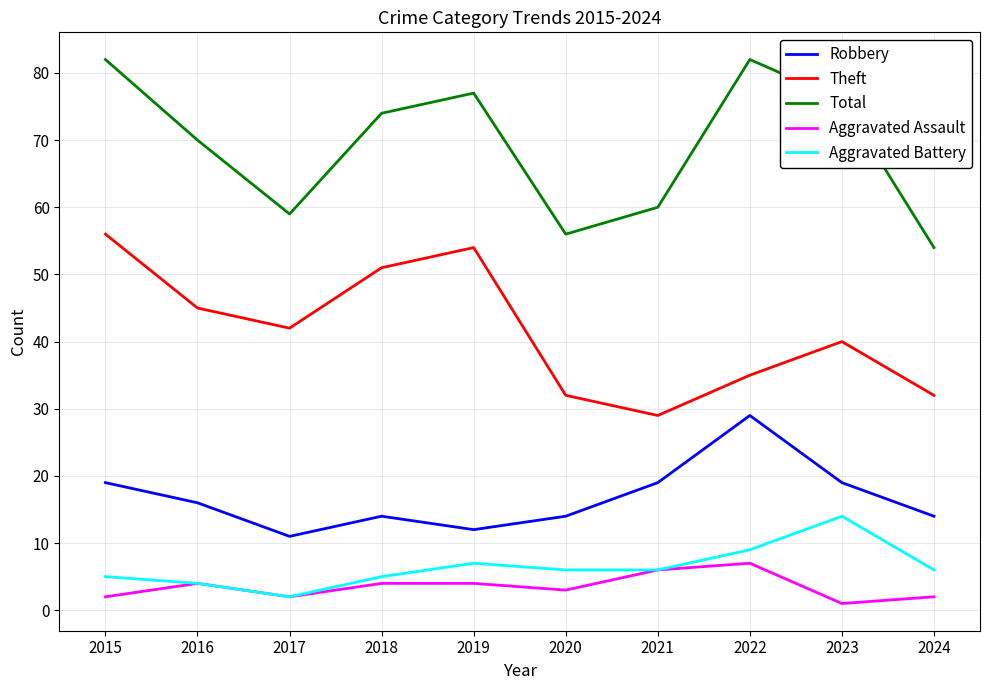

Reading left to right, transcribe all the data shown in this chart.

Robbery: 2015=19	2016=16	2017=11	2018=14	2019=12	2020=14	2021=19	2022=29	2023=19	2024=14
Theft: 2015=56	2016=45	2017=42	2018=51	2019=54	2020=32	2021=29	2022=35	2023=40	2024=32
Total: 2015=82	2016=70	2017=59	2018=74	2019=77	2020=56	2021=60	2022=82	2023=76	2024=54
Aggravated Assault: 2015=2	2016=4	2017=2	2018=4	2019=4	2020=3	2021=6	2022=7	2023=1	2024=2
Aggravated Battery: 2015=5	2016=4	2017=2	2018=5	2019=7	2020=6	2021=6	2022=9	2023=14	2024=6